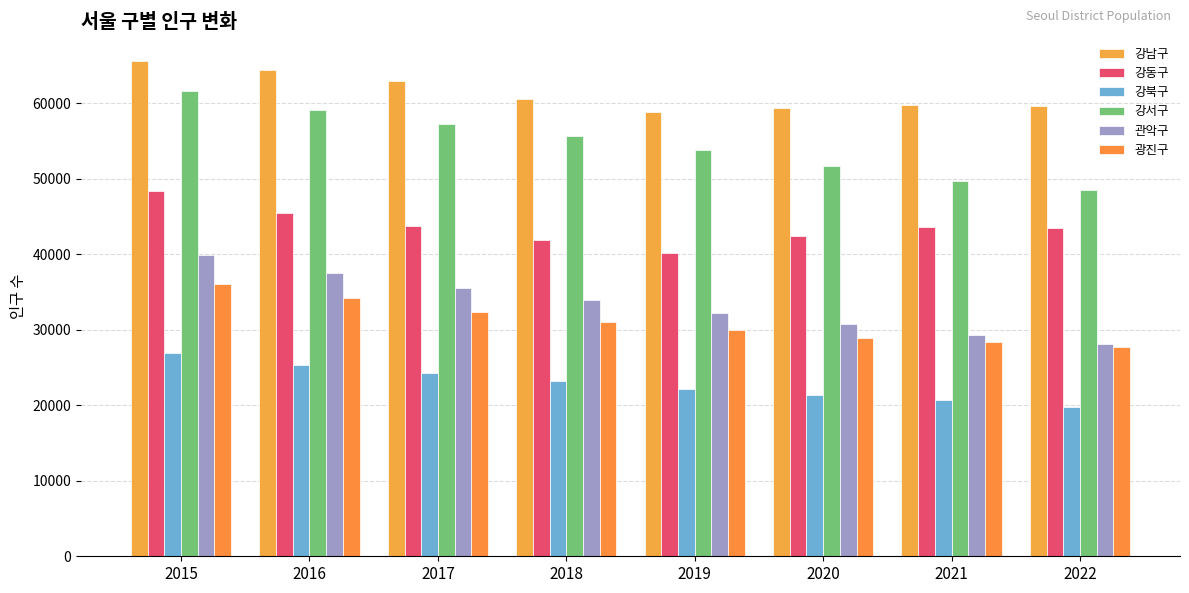

How many data points does each series have?

8